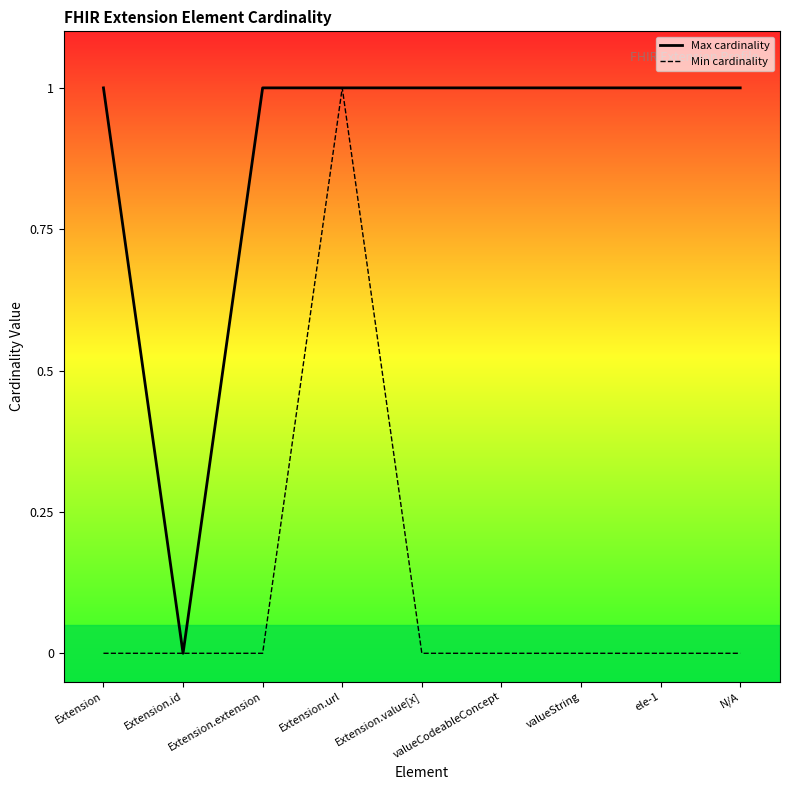

At how many categories does at least one series exceed 0?

8